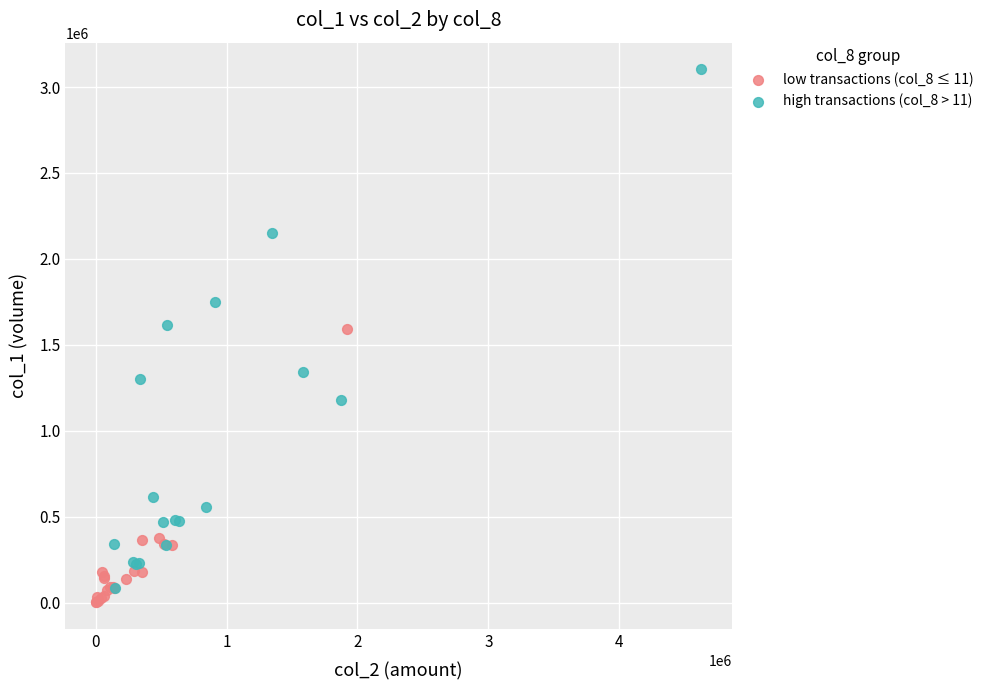

What are all the series names shown in the legend?

low transactions (col_8 ≤ 11), high transactions (col_8 > 11)